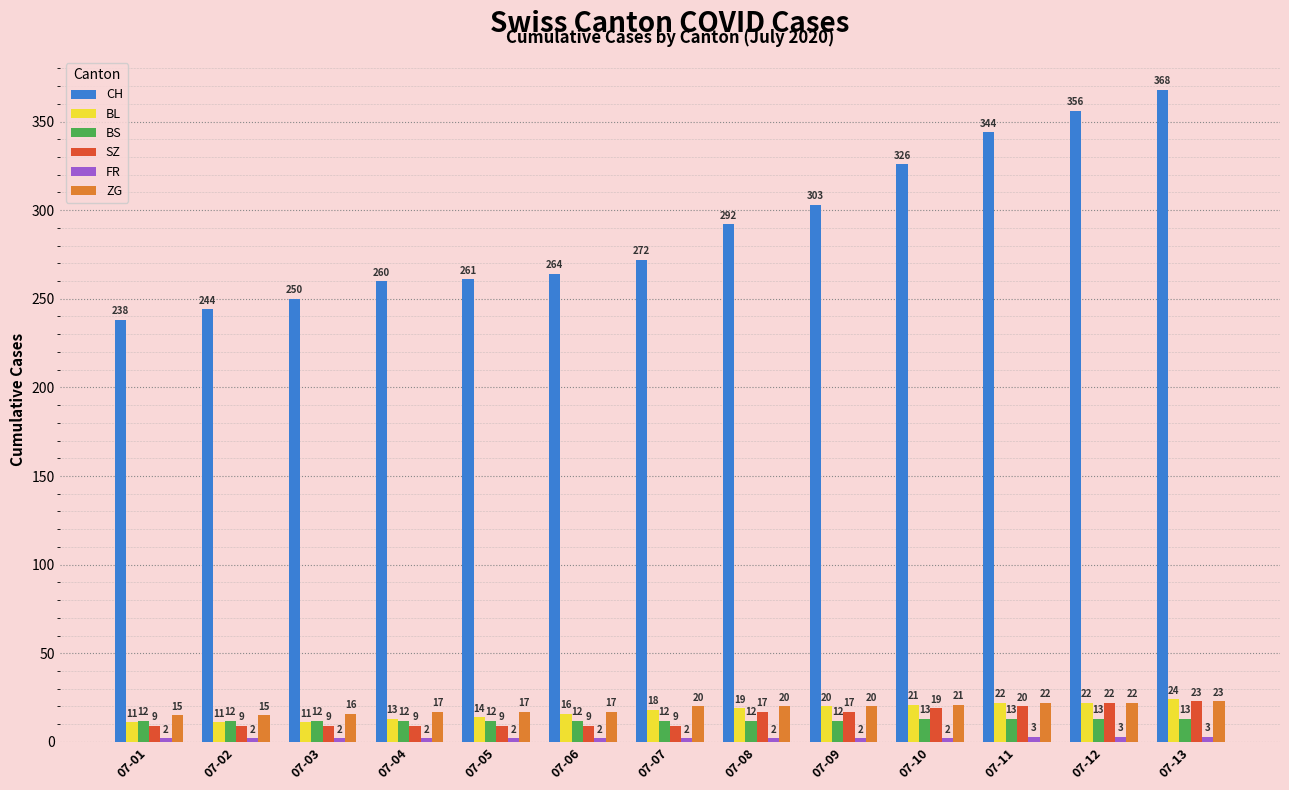

What value does the CH series have at 07-12, to the nearest 50?

350